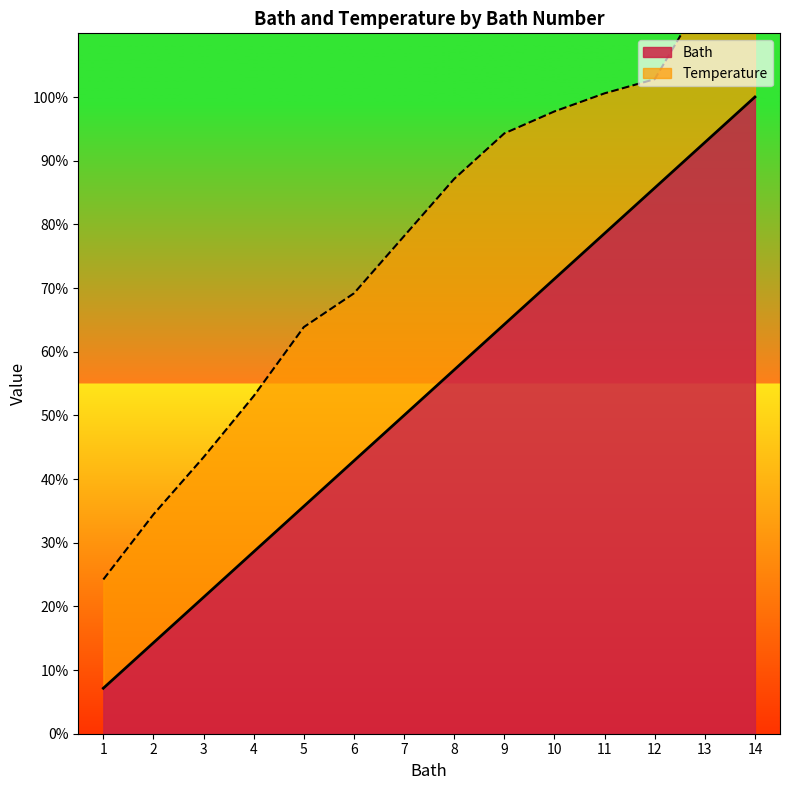

What is the minimum value shown in the chart?

7.1